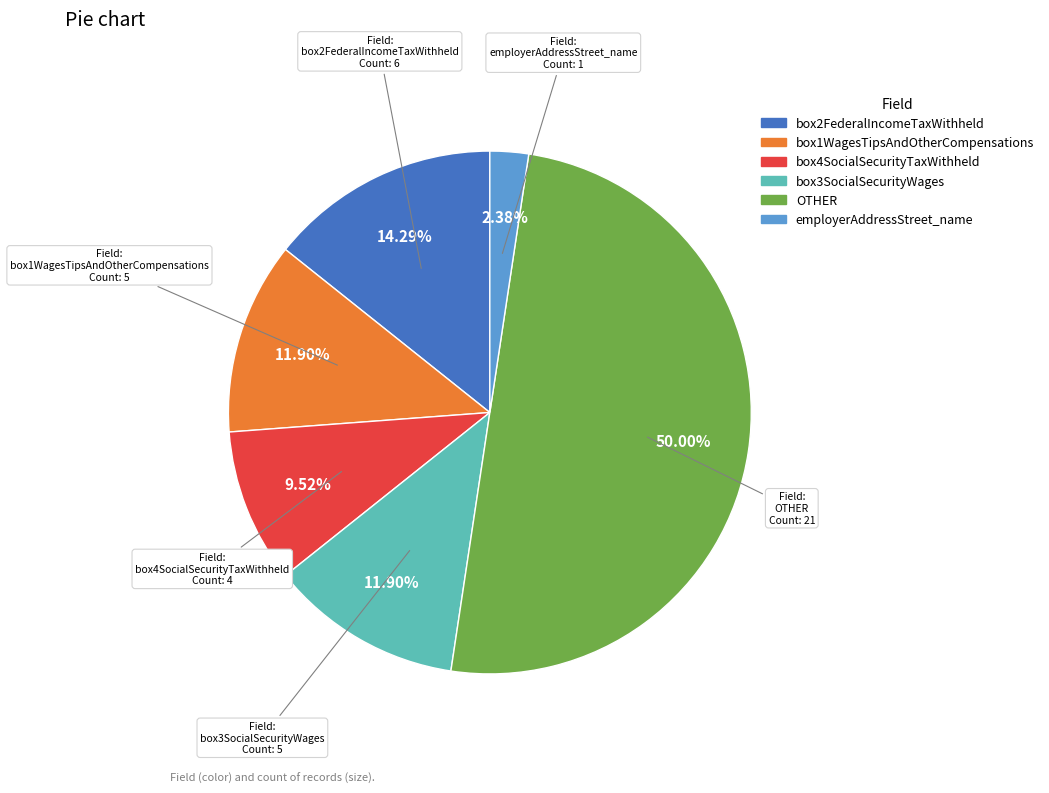

Combined, do employerAddressStreet_name and box2FederalIncomeTaxWithheld account for over 50%?

No